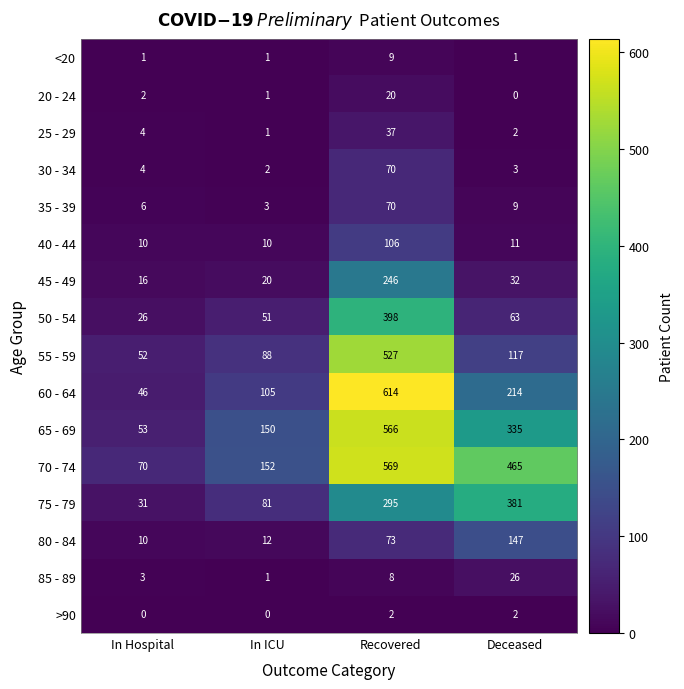

At which category is the sum across all series the highest?

Recovered